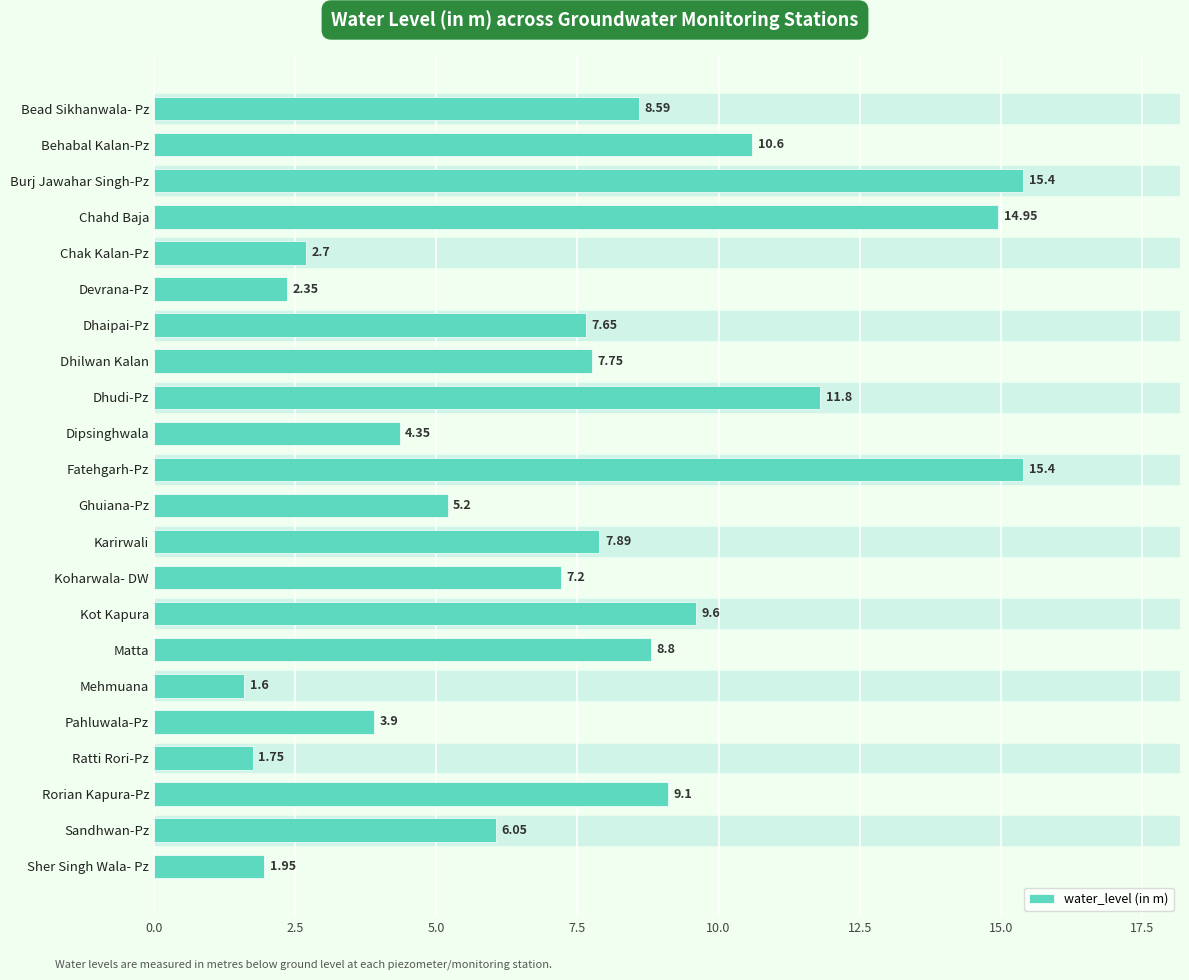

Does the chart contain stacked bars?

No